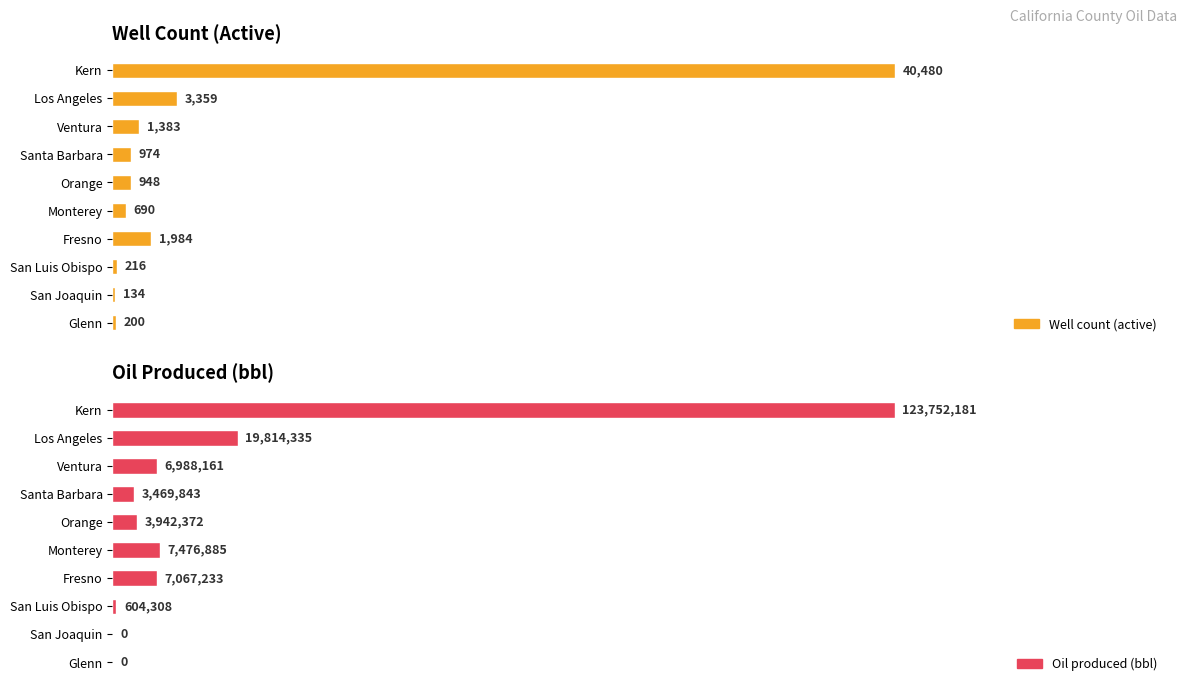

List the series in order of their peak value, highest first.

Oil produced (bbl), Well count (active)